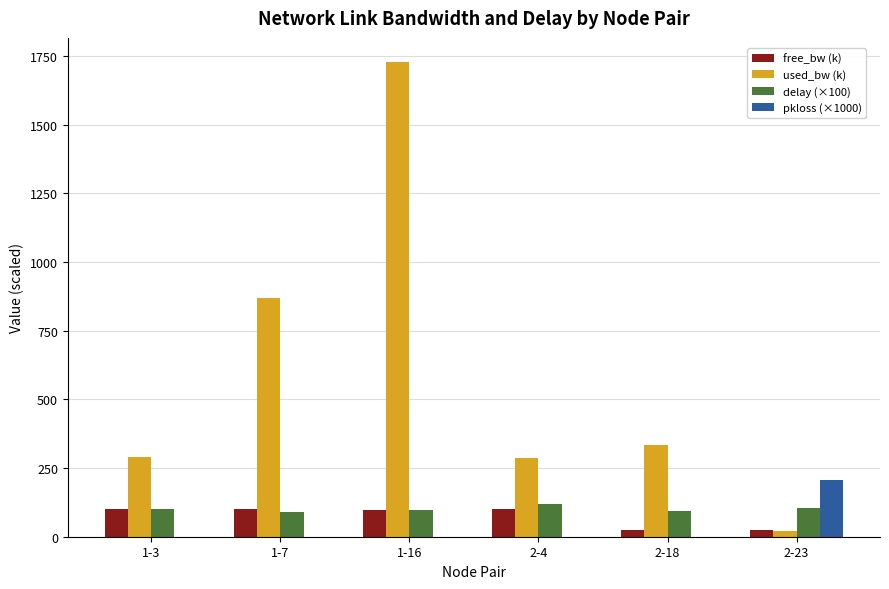

The value of delay (×100) at 2-23 is 26.2. True or false?

False